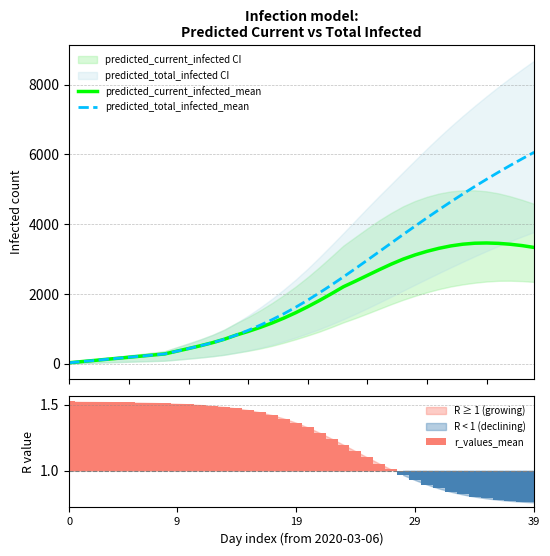

What is the highest value of the predicted_current_infected_mean series?

3463